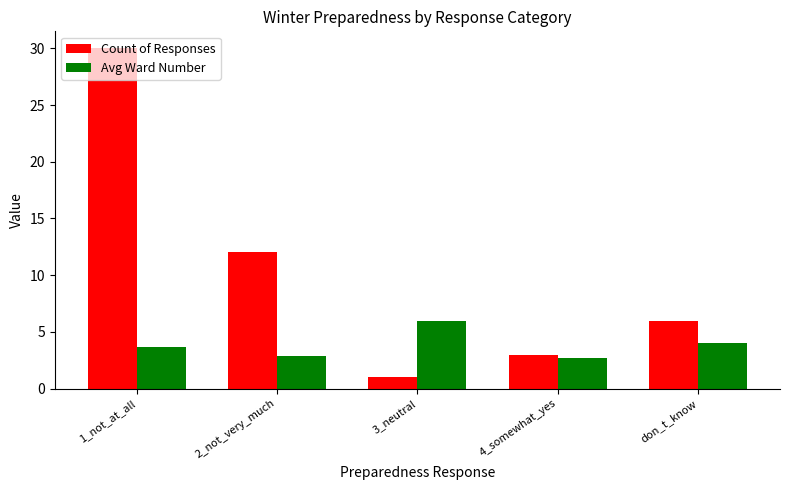

What is the label of the 2nd bar from the right?

4_somewhat_yes